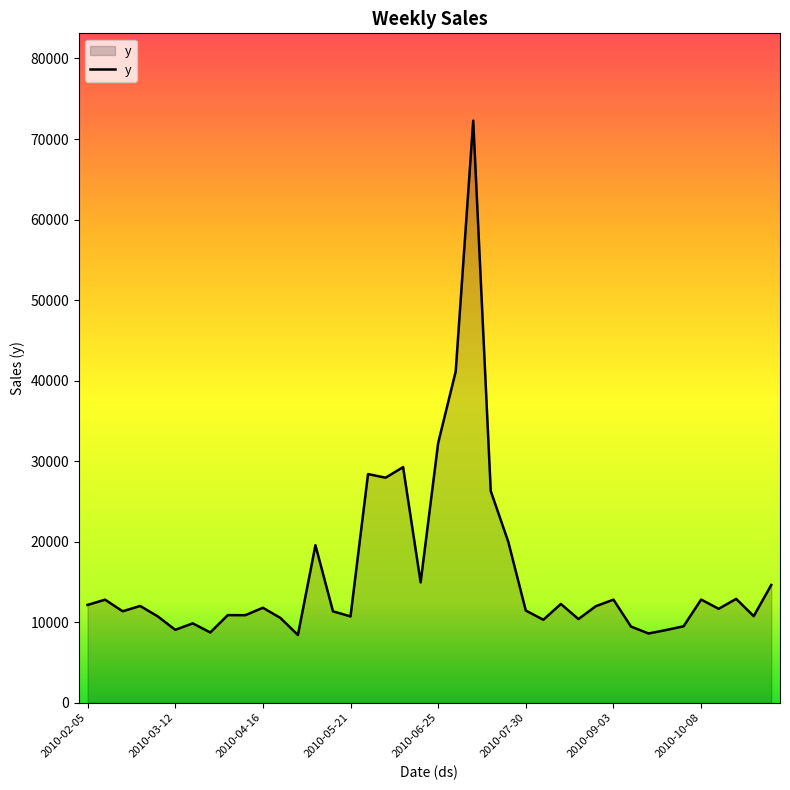

What is the smallest value displayed?

8400.7